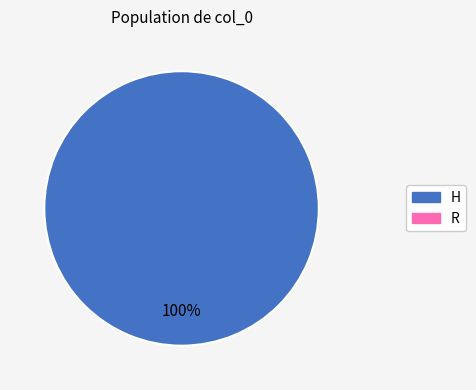

Is there any slice that represents more than half of the pie?

Yes